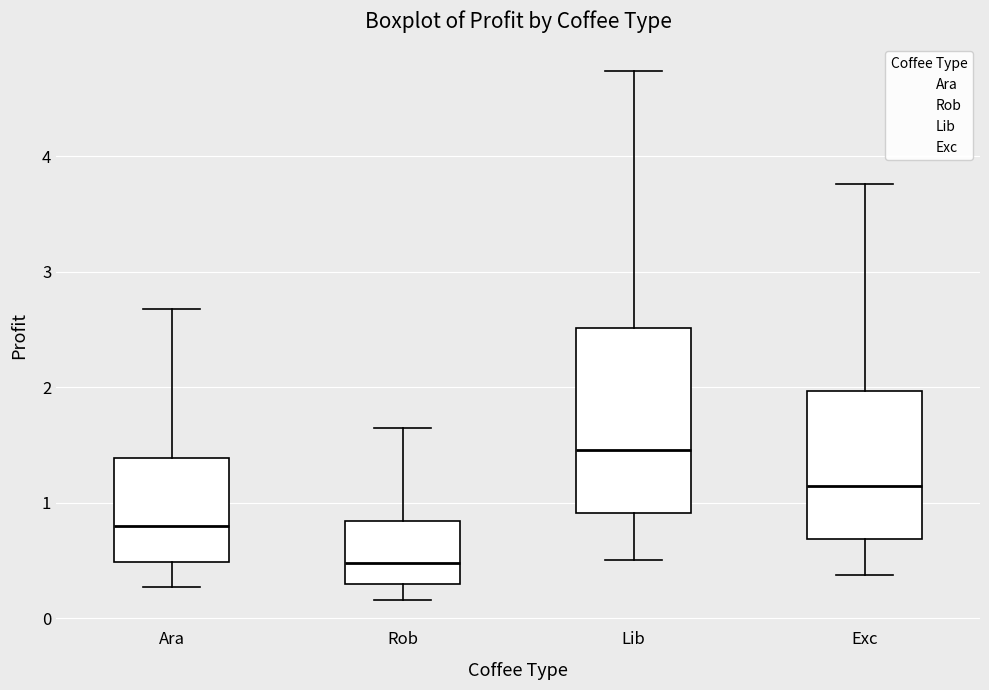

Reading left to right, transcribe this box plot: for each box, give where its median line is, the range the box spans, and where its two whiskers end, as read against the y-axis. The values are not printed on the chart, so give them approximately, as read against the axis.

Ara: median 0.8, box 0.5 to 1.4, whiskers 0.3 to 2.7
Rob: median 0.5, box 0.3 to 0.8, whiskers 0.2 to 1.6
Lib: median 1.5, box 0.9 to 2.5, whiskers 0.5 to 4.7
Exc: median 1.1, box 0.7 to 2.0, whiskers 0.4 to 3.8